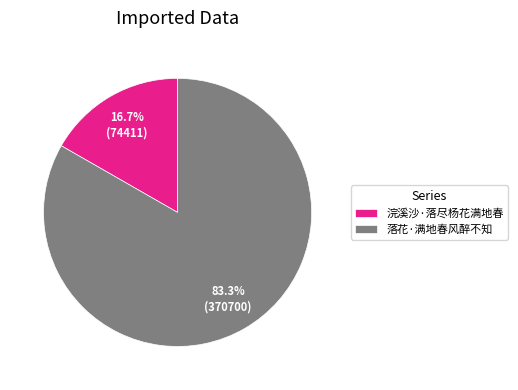

Which slice is the largest?

落花·满地春风醉不知